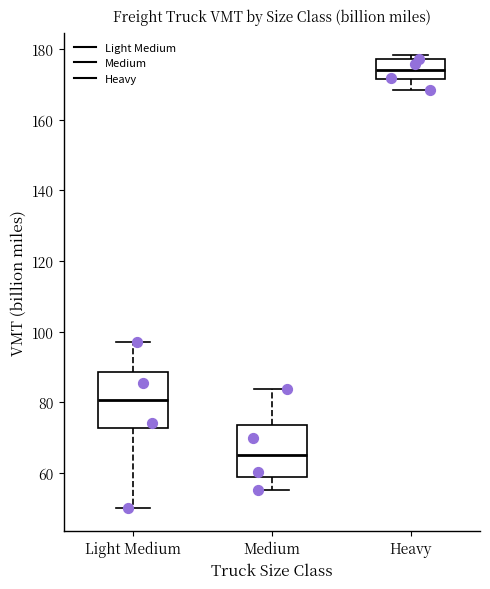

Where does the upper whisker of the box for Light Medium end on the y-axis? The values are not printed on the chart, so give them approximately, as read against the axis.

98